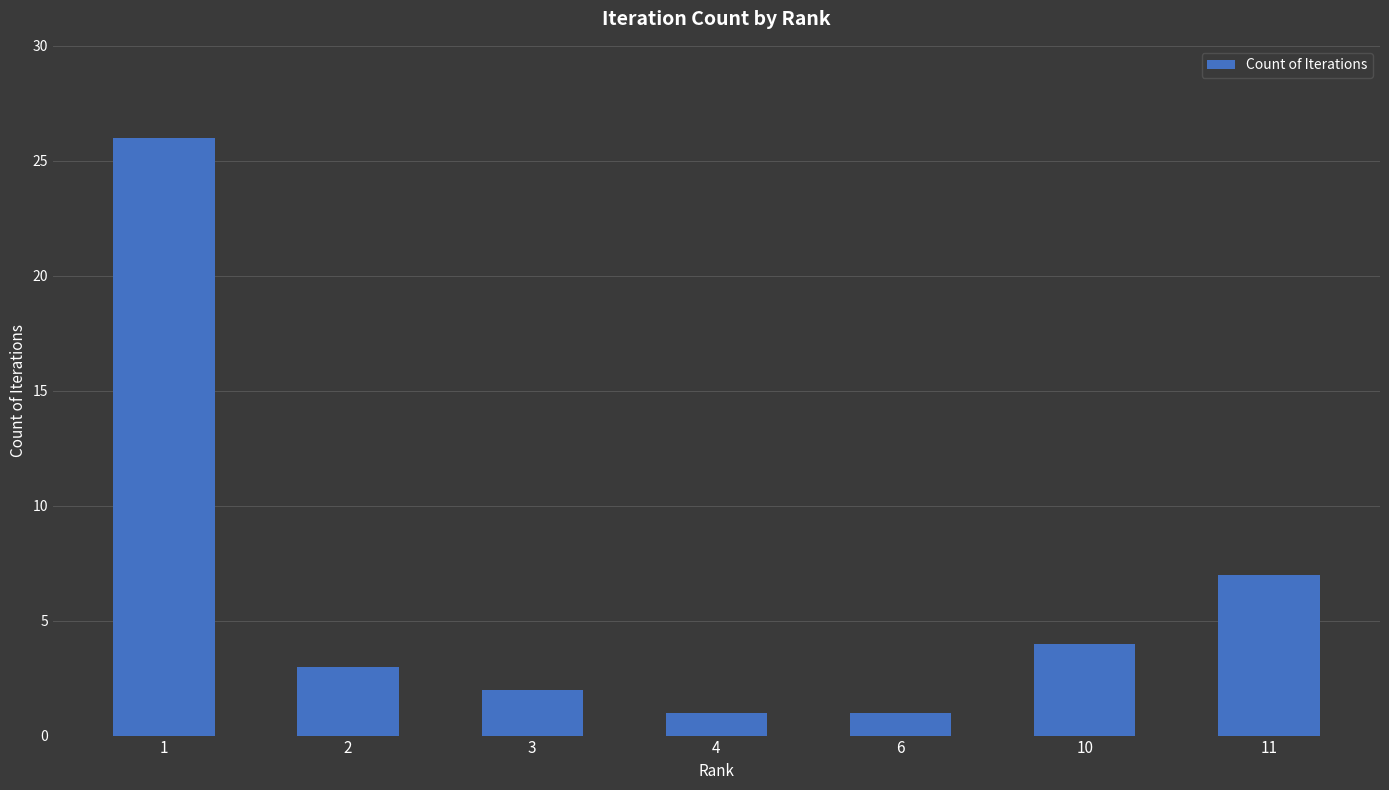

What is the sum of all values?

44